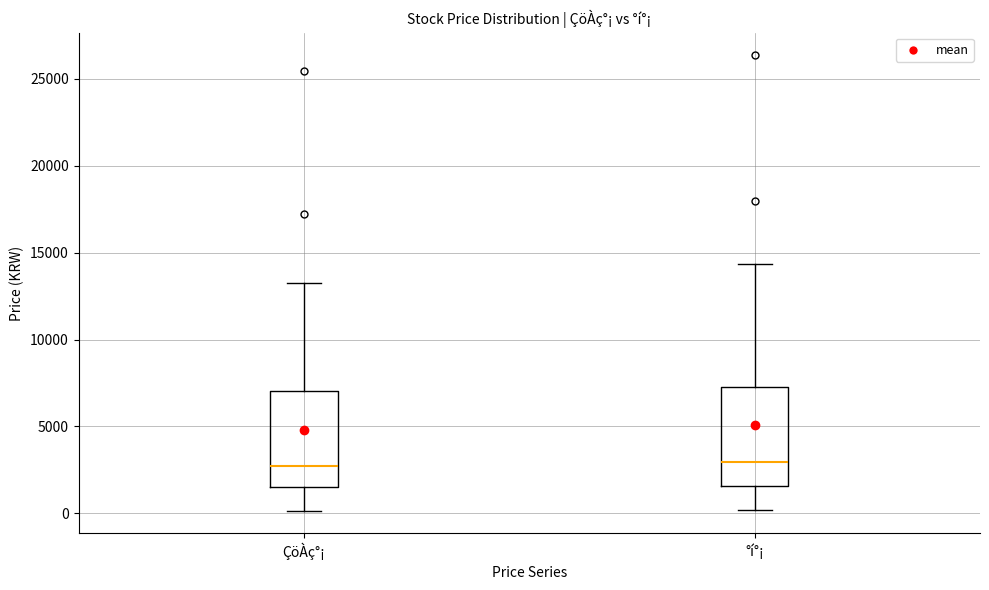

Reading left to right, read every box against the y-axis: the position of its median line, the range the box covers, and the ends of its whiskers. The values are not printed on the chart, so give them approximately, as read against the axis.

ÇöÀç°¡: median 2500, box 1500 to 7000, whiskers 0 to 13500
°í°¡: median 3000, box 1500 to 7500, whiskers 0 to 14500